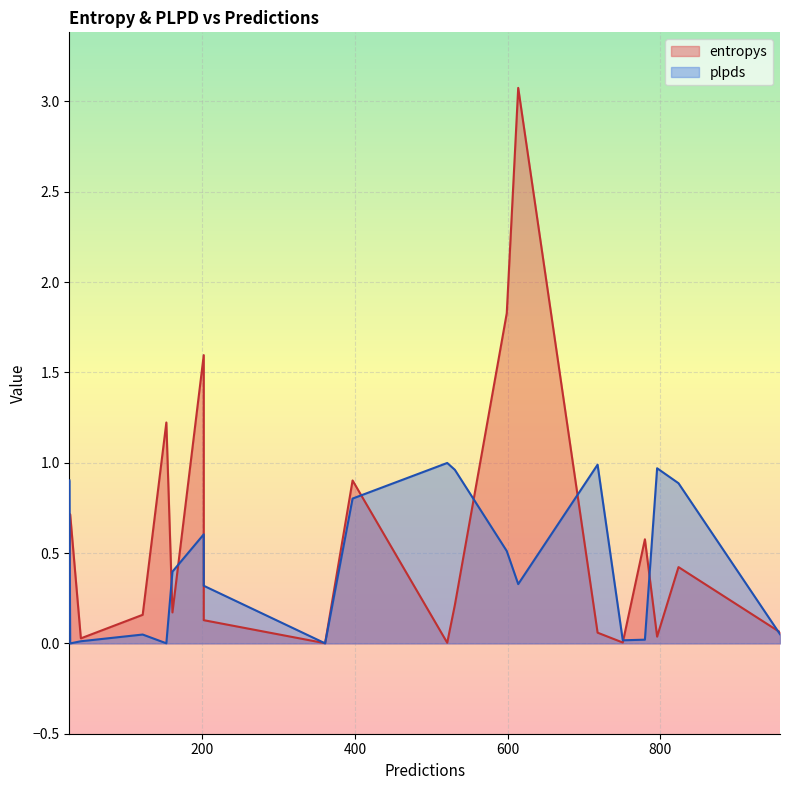

Between 361 and 202, which series saw the biggest shift?

plpds